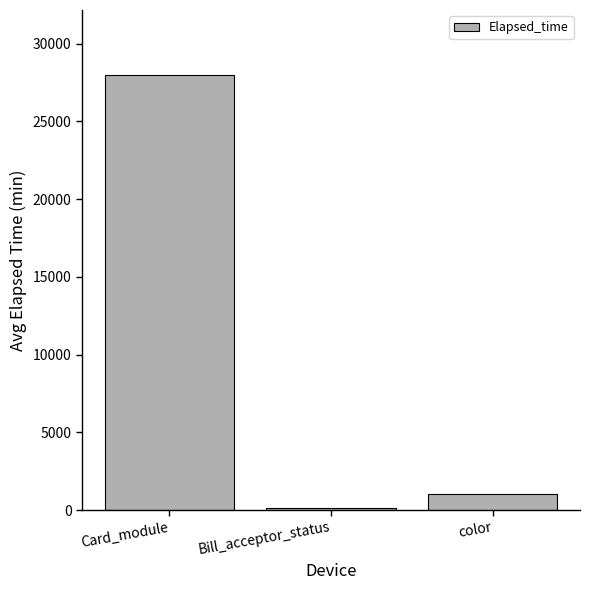

What is the smallest value displayed?

110.8